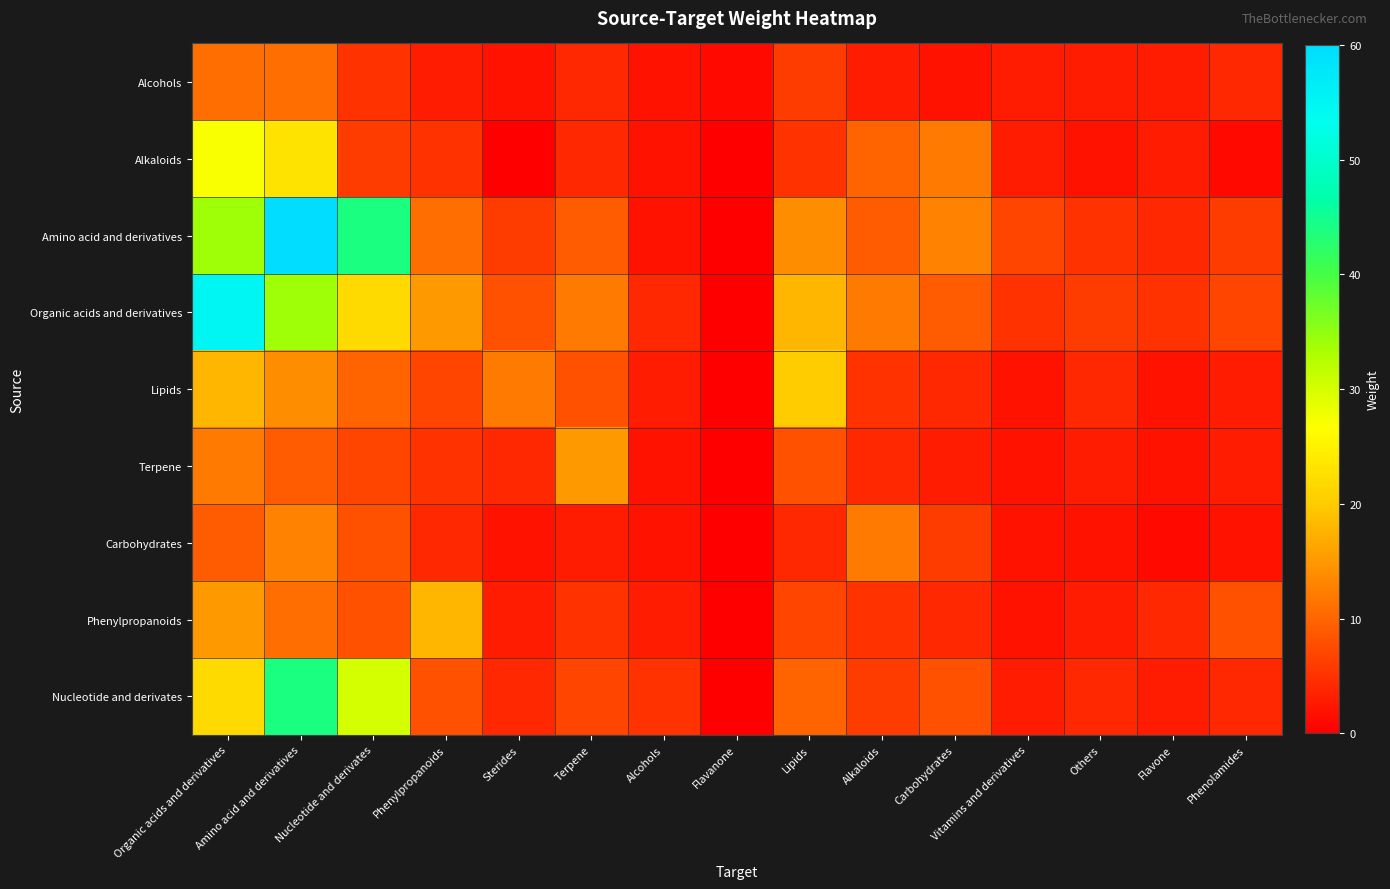

Reading right to left, extract all data points from this chart.

Alcohols: Phenolamides=4	Flavone=3	Others=3	Vitamins and derivatives=3	Carbohydrates=2	Alkaloids=3	Lipids=6	Flavanone=1	Alcohols=2	Terpene=4	Sterides=2	Phenylpropanoids=3	Nucleotide and derivates=5	Amino acid and derivatives=11	Organic acids and derivatives=11
Alkaloids: Phenolamides=1	Flavone=3	Others=2	Vitamins and derivatives=3	Carbohydrates=12	Alkaloids=10	Lipids=5	Flavanone=0	Alcohols=2	Terpene=4	Sterides=0	Phenylpropanoids=5	Nucleotide and derivates=6	Amino acid and derivatives=23	Organic acids and derivatives=27
Amino acid and derivatives: Phenolamides=6	Flavone=4	Others=5	Vitamins and derivatives=7	Carbohydrates=13	Alkaloids=9	Lipids=14	Flavanone=0	Alcohols=2	Terpene=9	Sterides=6	Phenylpropanoids=11	Nucleotide and derivates=44	Amino acid and derivatives=60	Organic acids and derivatives=34
Organic acids and derivatives: Phenolamides=7	Flavone=5	Others=6	Vitamins and derivatives=5	Carbohydrates=9	Alkaloids=12	Lipids=18	Flavanone=0	Alcohols=4	Terpene=12	Sterides=8	Phenylpropanoids=15	Nucleotide and derivates=22	Amino acid and derivatives=34	Organic acids and derivatives=55
Lipids: Phenolamides=3	Flavone=2	Others=4	Vitamins and derivatives=2	Carbohydrates=4	Alkaloids=5	Lipids=20	Flavanone=0	Alcohols=3	Terpene=8	Sterides=12	Phenylpropanoids=7	Nucleotide and derivates=10	Amino acid and derivatives=14	Organic acids and derivatives=18
Terpene: Phenolamides=3	Flavone=2	Others=3	Vitamins and derivatives=2	Carbohydrates=3	Alkaloids=4	Lipids=8	Flavanone=0	Alcohols=2	Terpene=15	Sterides=4	Phenylpropanoids=5	Nucleotide and derivates=7	Amino acid and derivatives=9	Organic acids and derivatives=12
Carbohydrates: Phenolamides=2	Flavone=1	Others=2	Vitamins and derivatives=2	Carbohydrates=6	Alkaloids=12	Lipids=4	Flavanone=0	Alcohols=2	Terpene=3	Sterides=2	Phenylpropanoids=4	Nucleotide and derivates=8	Amino acid and derivatives=13	Organic acids and derivatives=9
Phenylpropanoids: Phenolamides=8	Flavone=4	Others=3	Vitamins and derivatives=2	Carbohydrates=4	Alkaloids=5	Lipids=7	Flavanone=0	Alcohols=3	Terpene=5	Sterides=3	Phenylpropanoids=18	Nucleotide and derivates=8	Amino acid and derivatives=11	Organic acids and derivatives=15
Nucleotide and derivates: Phenolamides=4	Flavone=3	Others=4	Vitamins and derivatives=3	Carbohydrates=8	Alkaloids=6	Lipids=10	Flavanone=0	Alcohols=5	Terpene=7	Sterides=4	Phenylpropanoids=8	Nucleotide and derivates=30	Amino acid and derivatives=44	Organic acids and derivatives=22